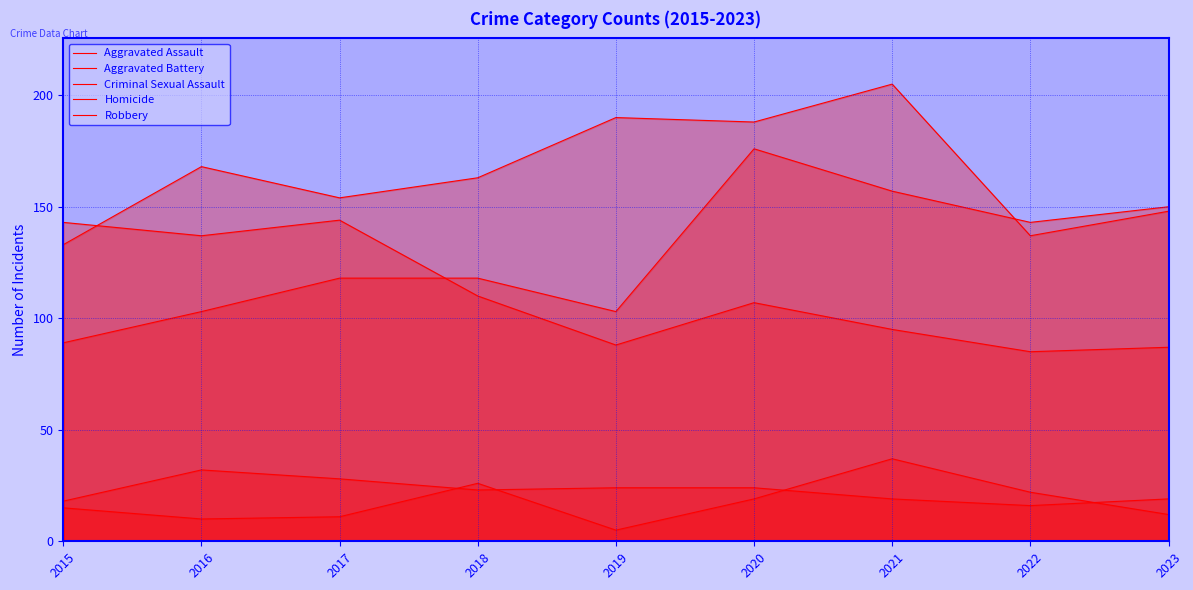

Where is the first local maximum for Criminal Sexual Assault?

2016